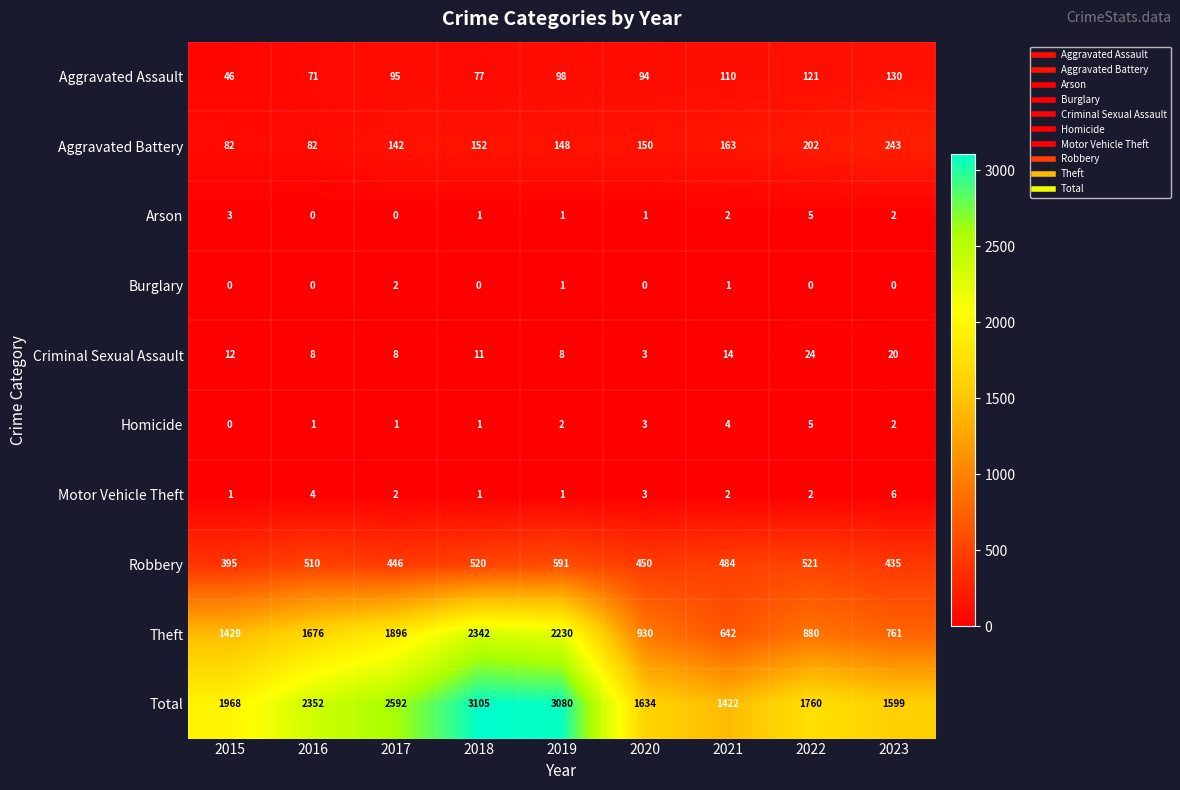

The value of Burglary at 2017 is 2. True or false?

True